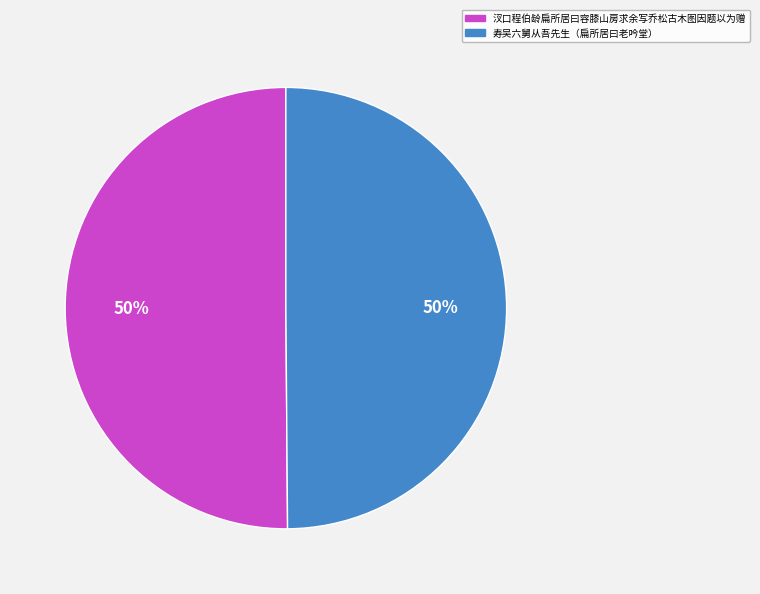

How many slices are in this pie chart?

2